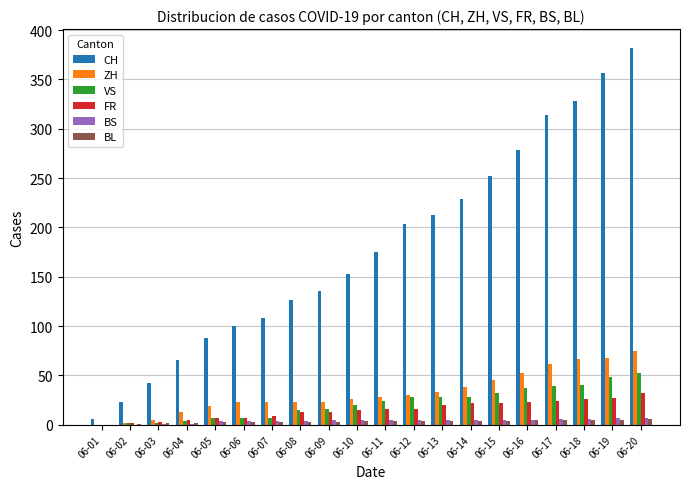

Which series has the largest total across all categories?

CH